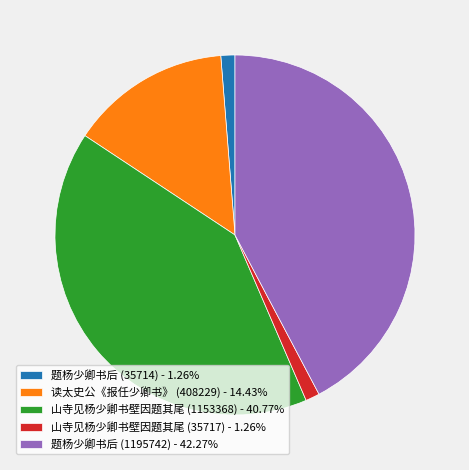

Is the sum of 题杨少卿书后 (1195742) - 42.27% and 山寺见杨少卿书壁因题其尾 (1153368) - 40.77% greater than half?

Yes